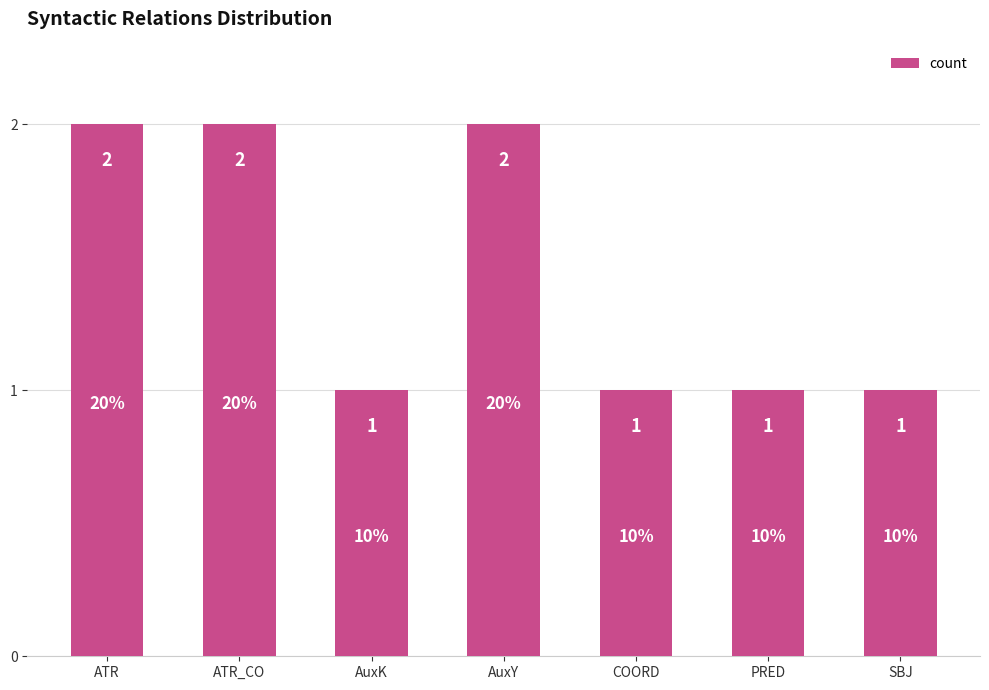

What is the sum of the values at SBJ and AuxY?

3